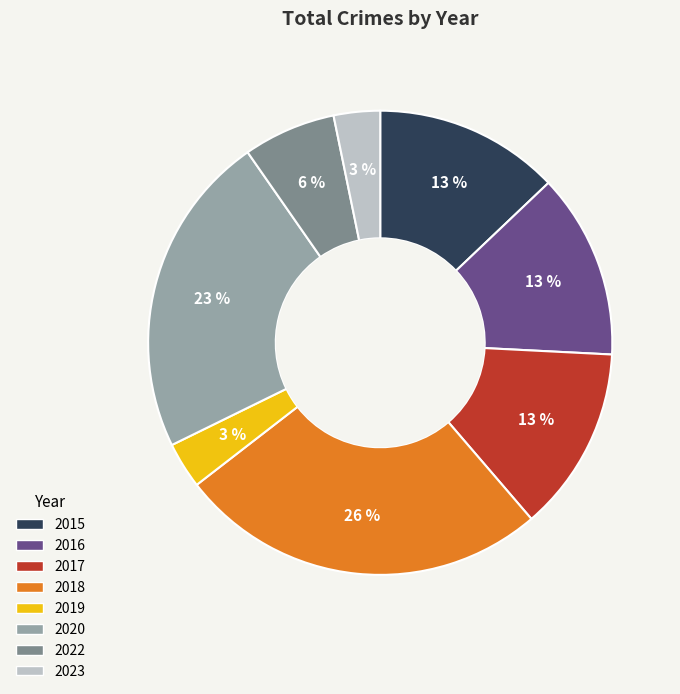

Which slice is the largest?

2018